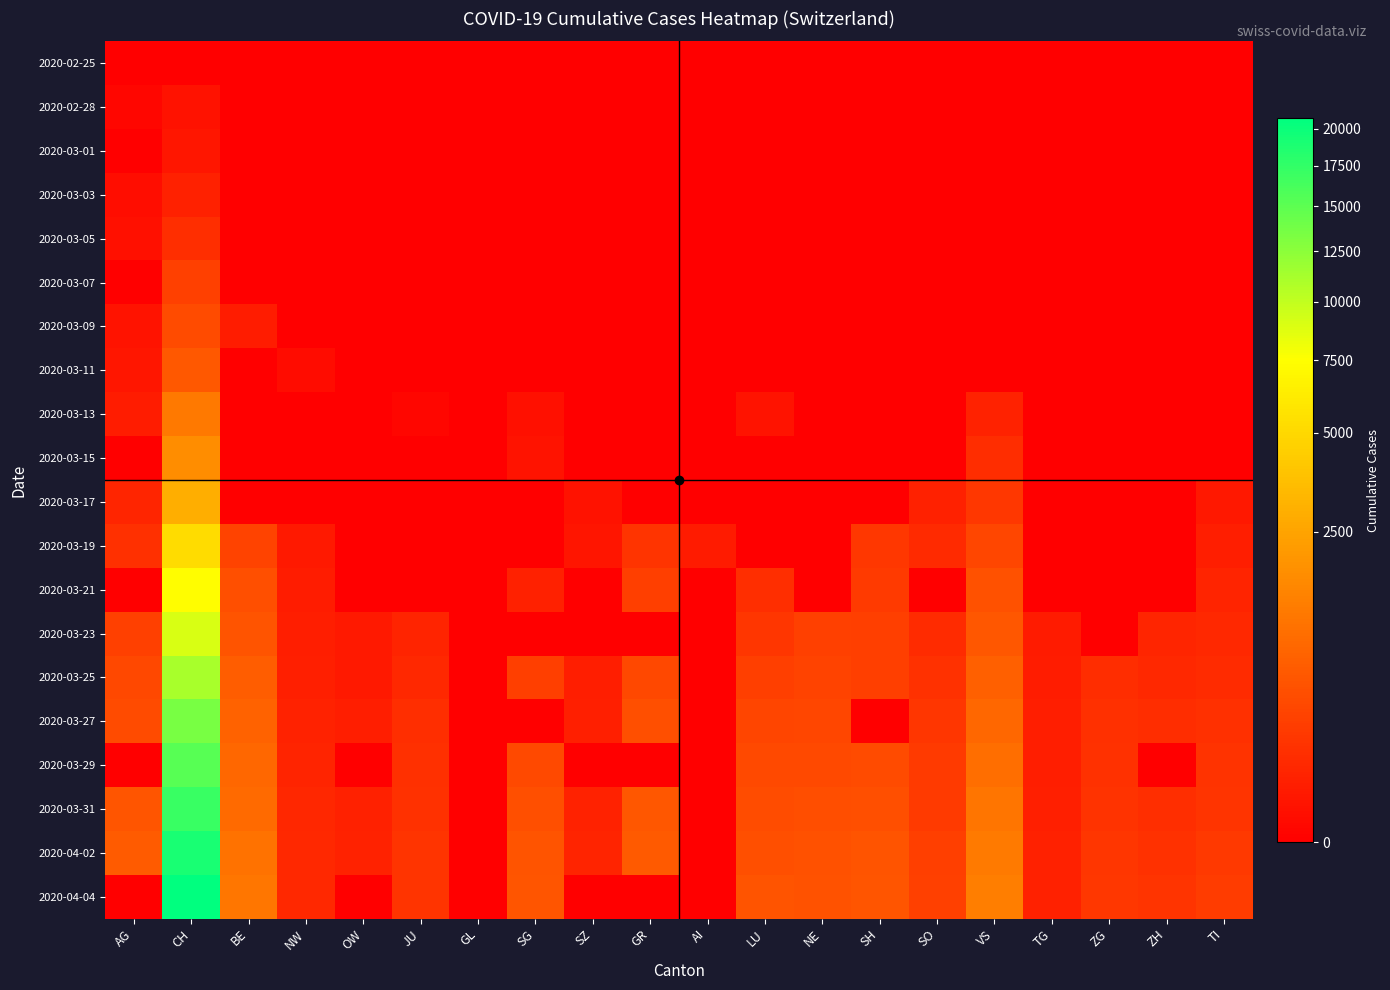

Count the number of categories in the chart.

20